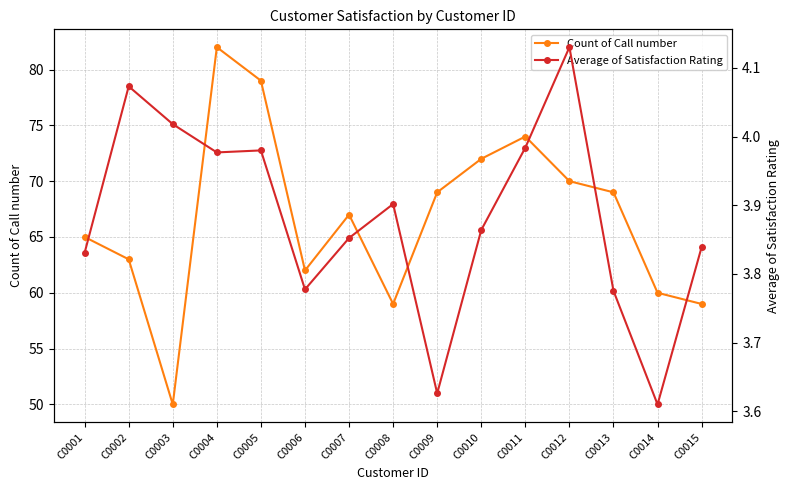

Reading left to right, transcribe all the data shown in this chart.

Count of Call number: 65.0	63.0	50.0	82.0	79.0	62.0	67.0	59.0	69.0	72.0	74.0	70.0	69.0	60.0	59.0
Average of Satisfaction Rating: 3.8	4.1	4.0	4.0	4.0	3.8	3.9	3.9	3.6	3.9	4.0	4.1	3.8	3.6	3.8